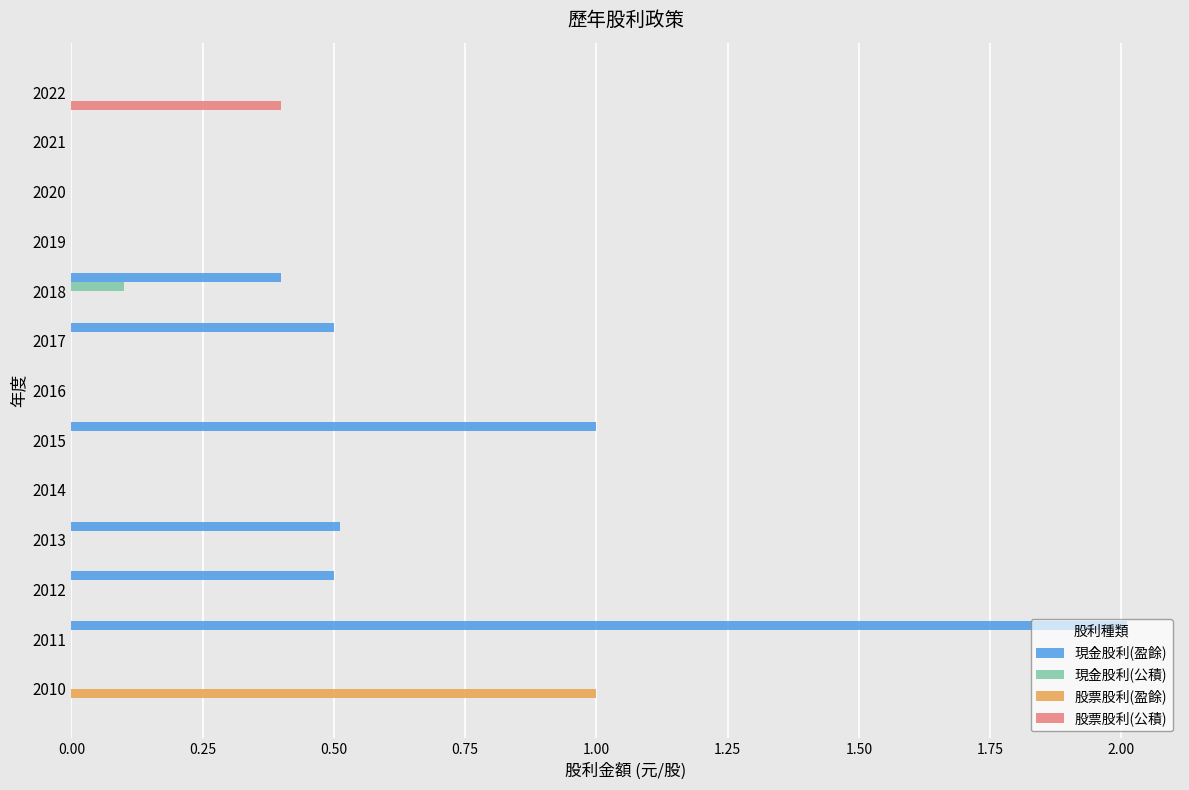

What is the sum of all 股票股利(盈餘) values?

1.0